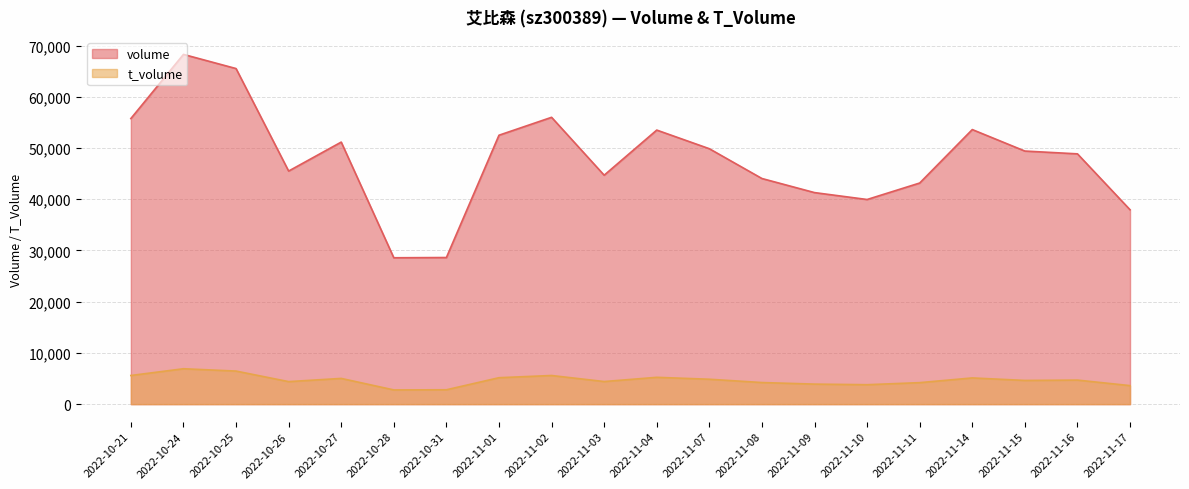

How many lines are shown in the chart?

2